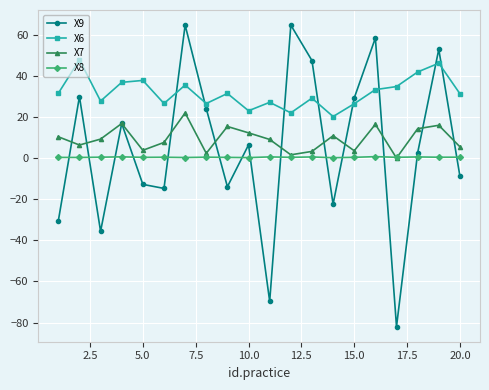

What is the highest value of the X7 series?

22.0